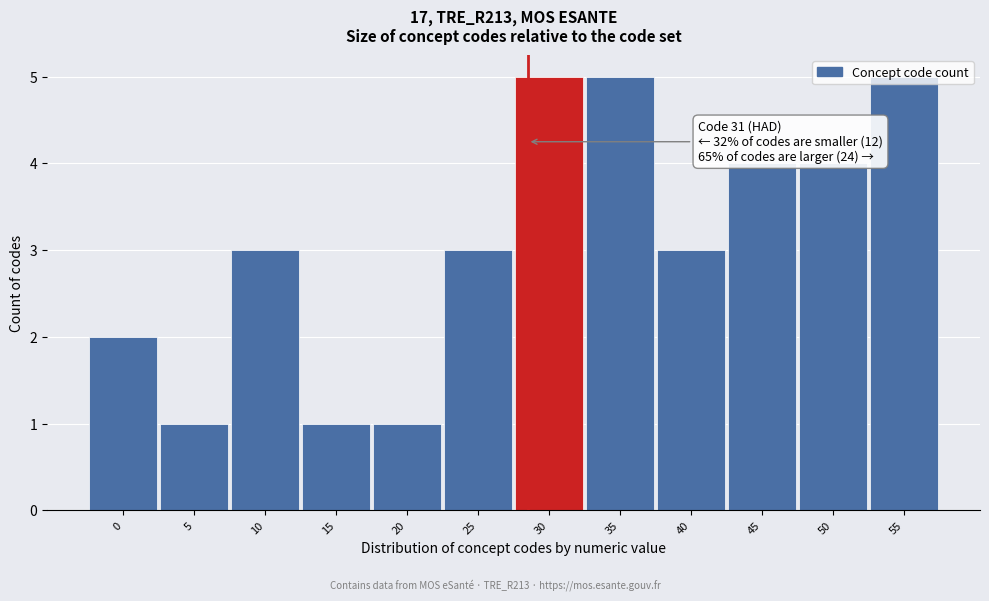

True or false: the data shows 7 at 45.

False